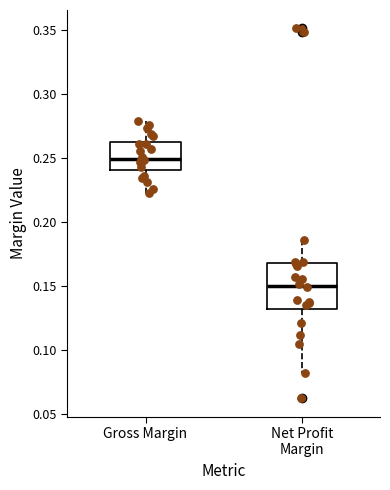

Which box has the highest median line?

Gross Margin